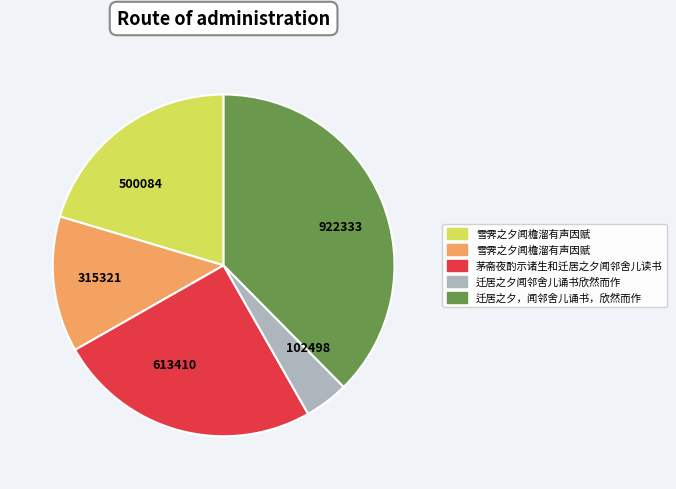

Between 922333 and 613410, which is larger?

922333